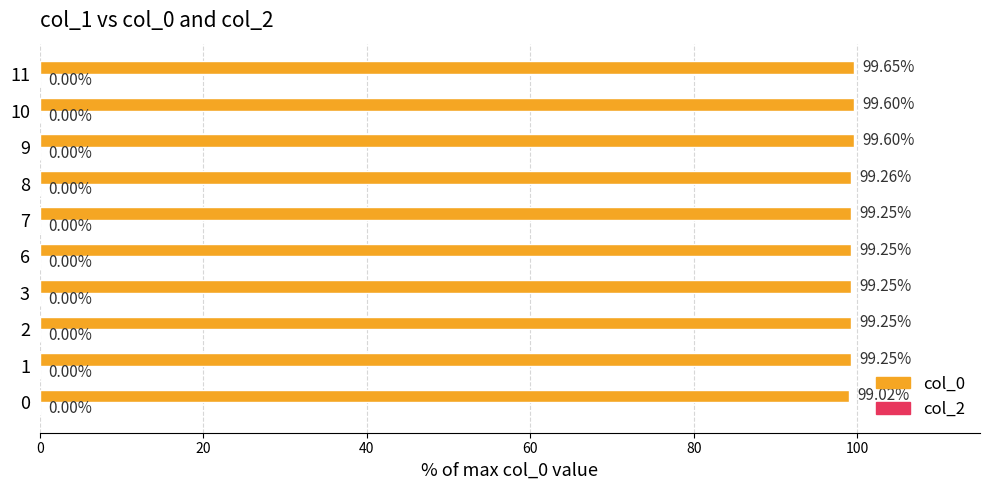

What is the ratio of the value at 6 to the value at 10?

1.0